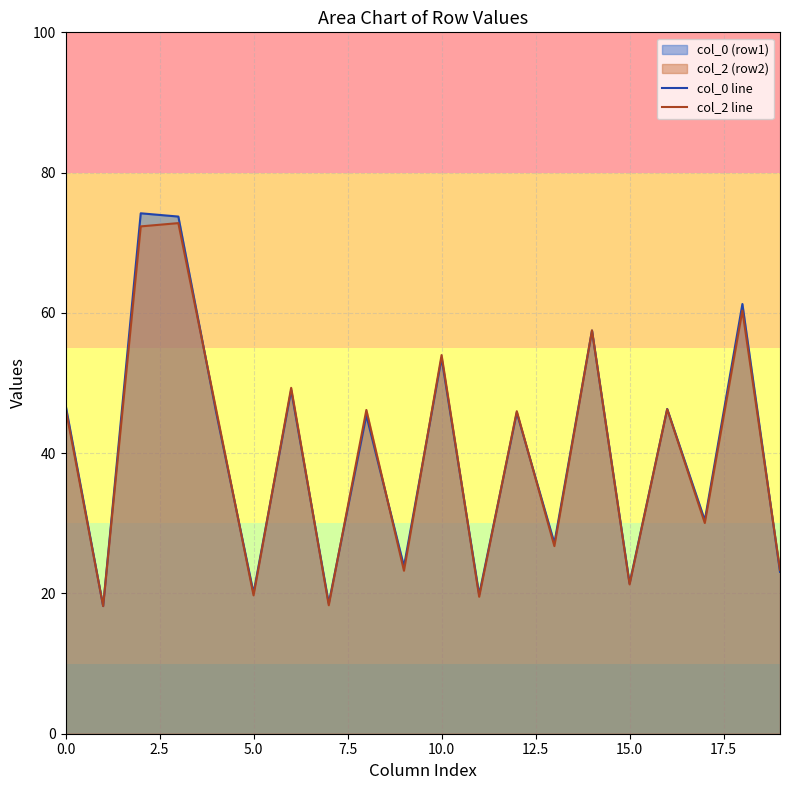

Which series has the largest total across all categories?

col_0 line